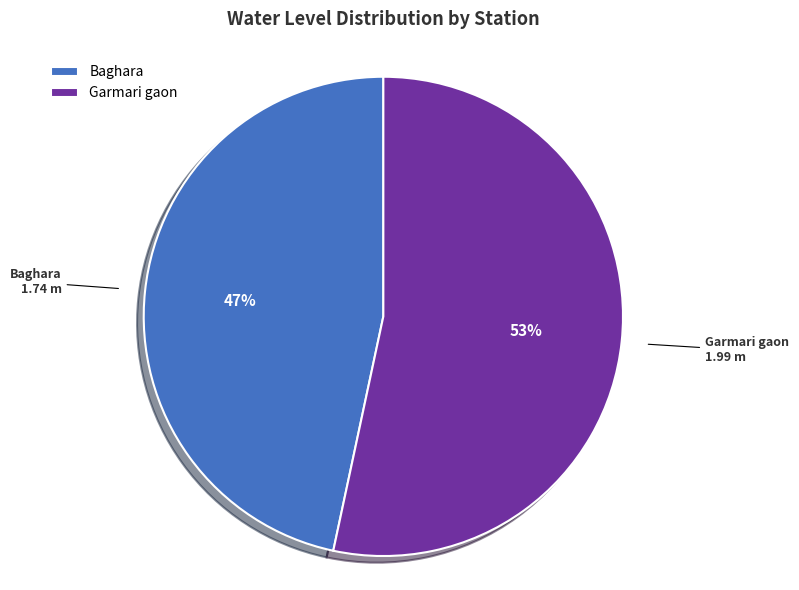

Does Baghara account for over 50% of the chart?

No